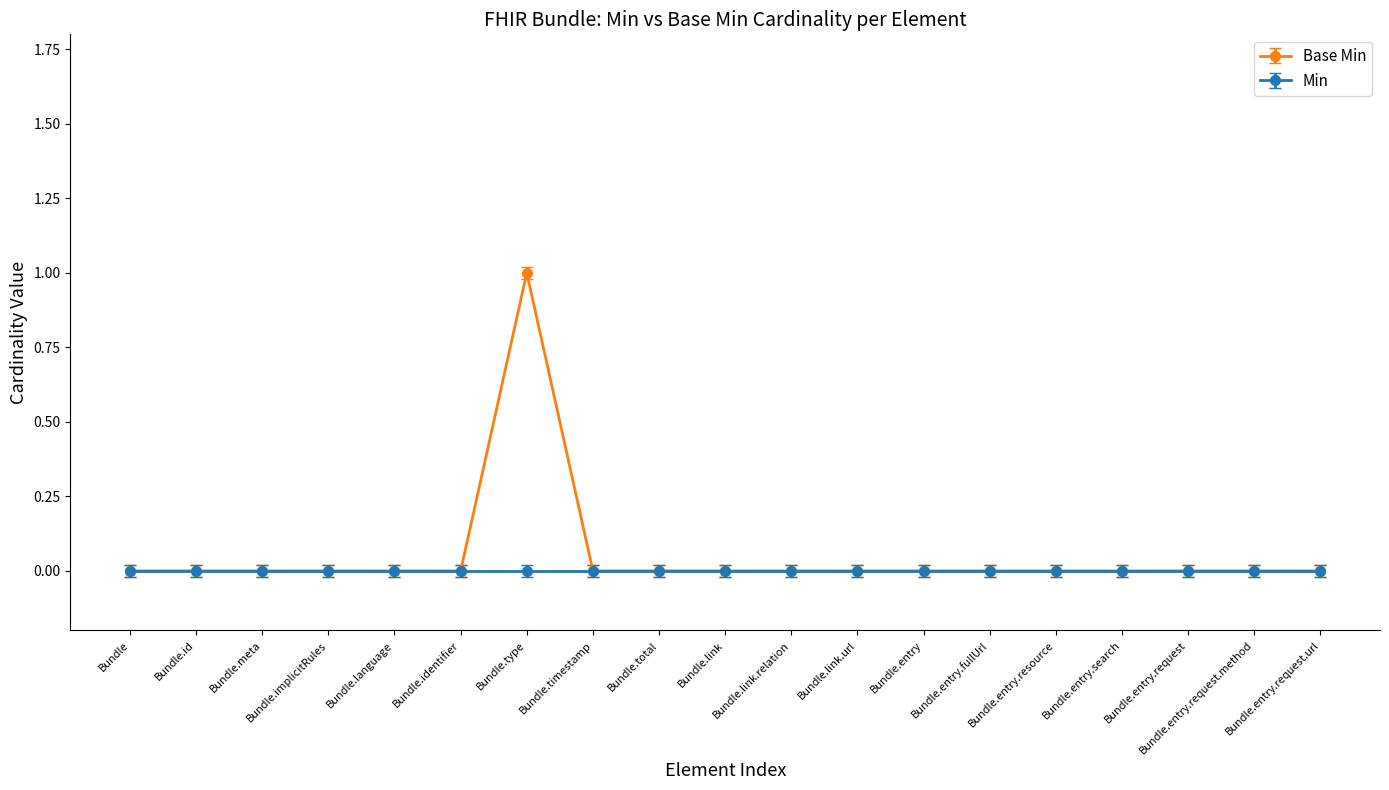

How many series are shown in this chart?

2